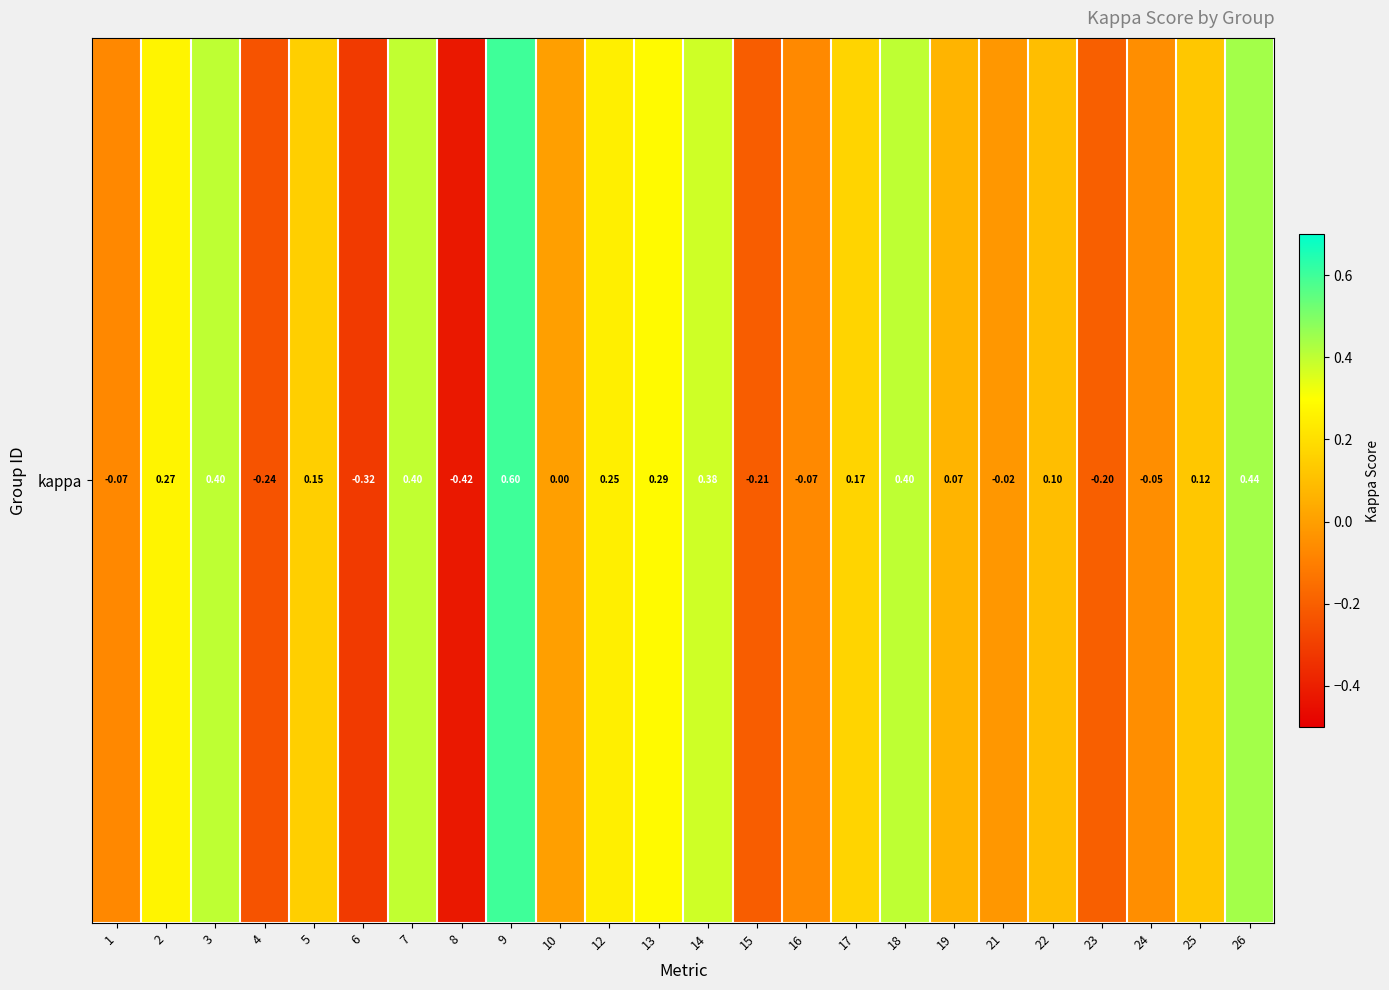

The value at 4 is -0.4. True or false?

False